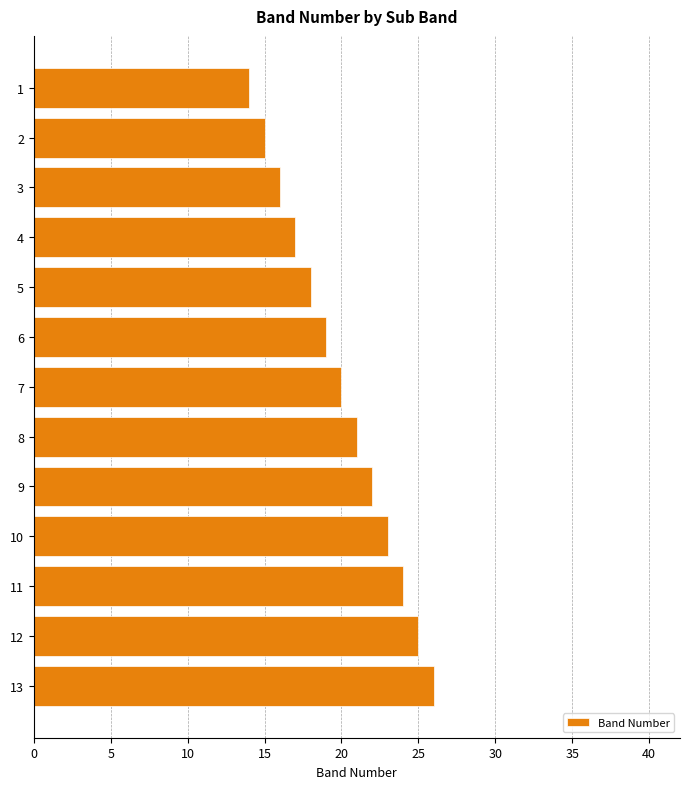

How many series are shown in this chart?

1